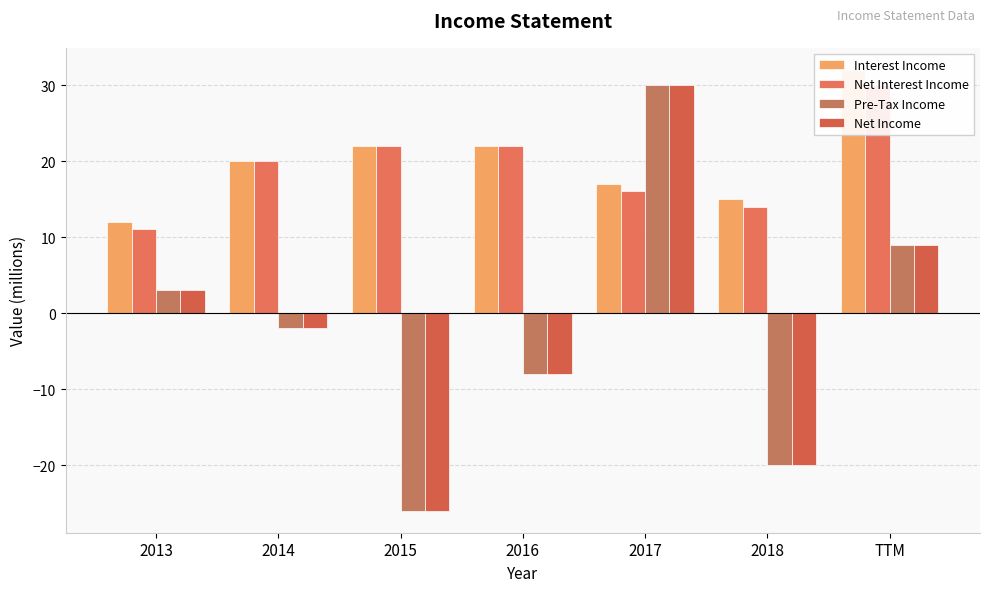

How many data points does each series have?

7